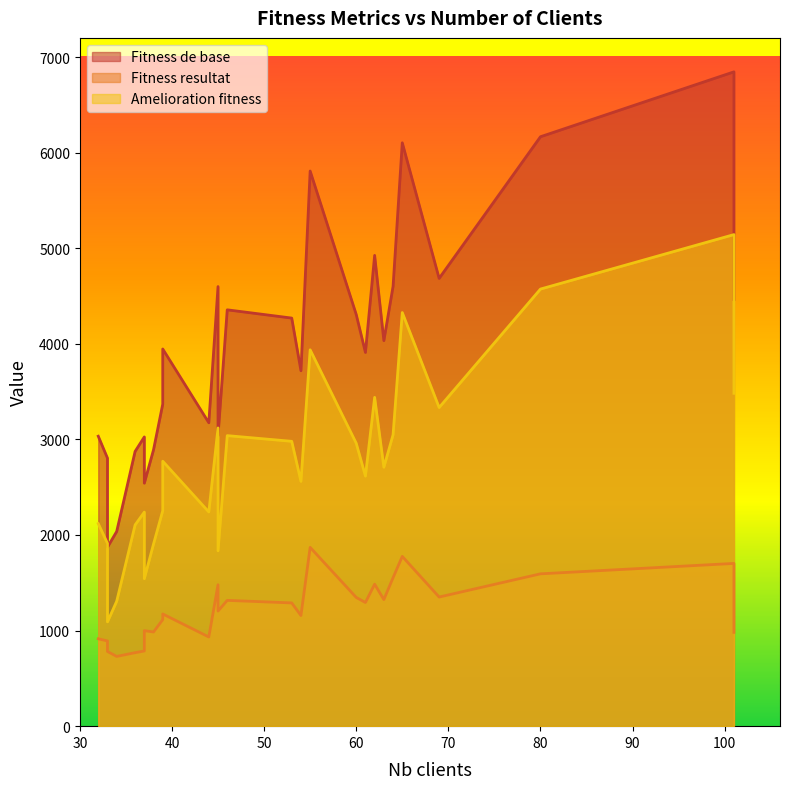

True or false: Fitness de base and Fitness resultat cross at least once.

False